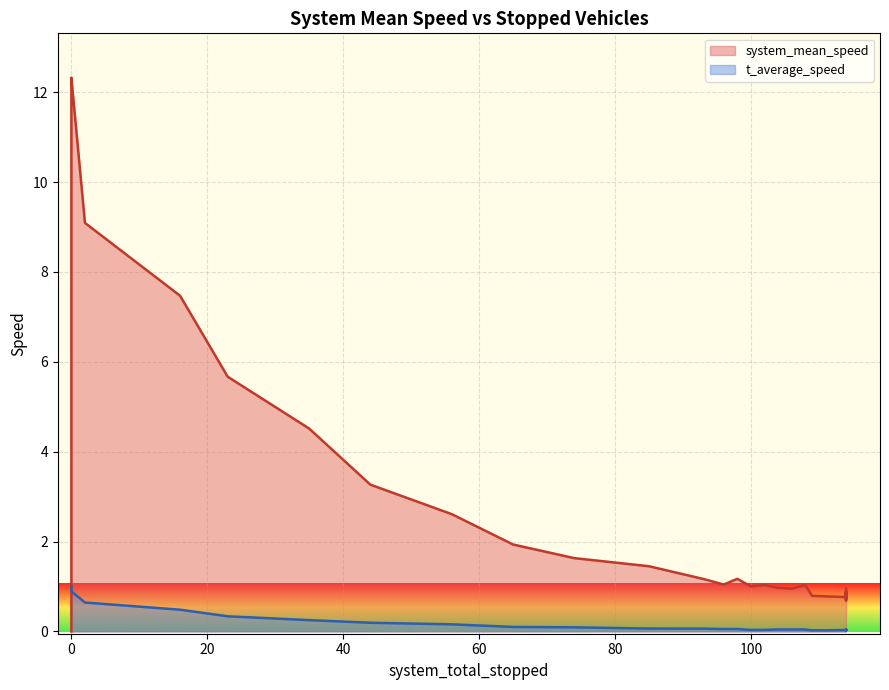

True or false: system_mean_speed and t_average_speed cross at least once.

True